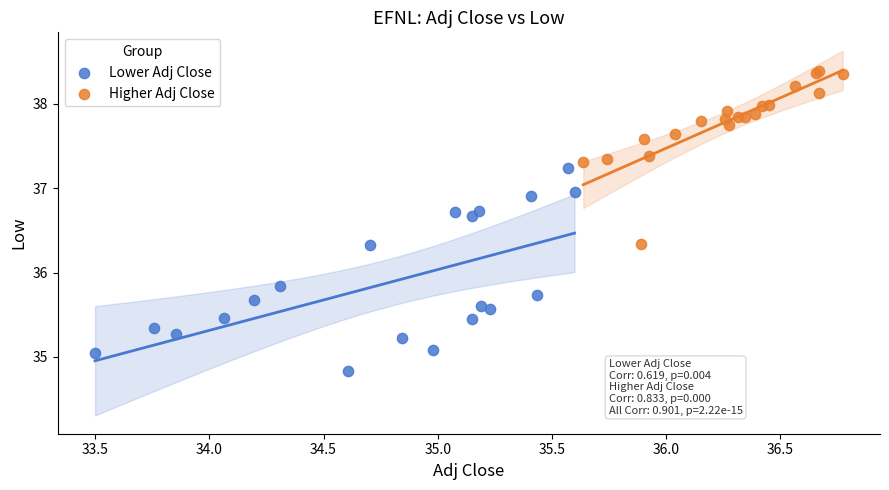

Which series contains the lowest Y value?

Lower Adj Close